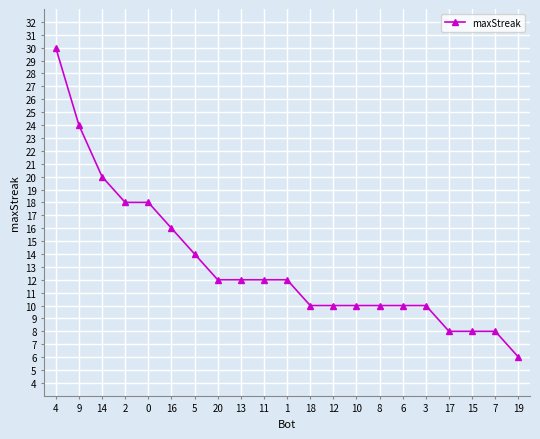

Between 3 and 1, which is larger?

1